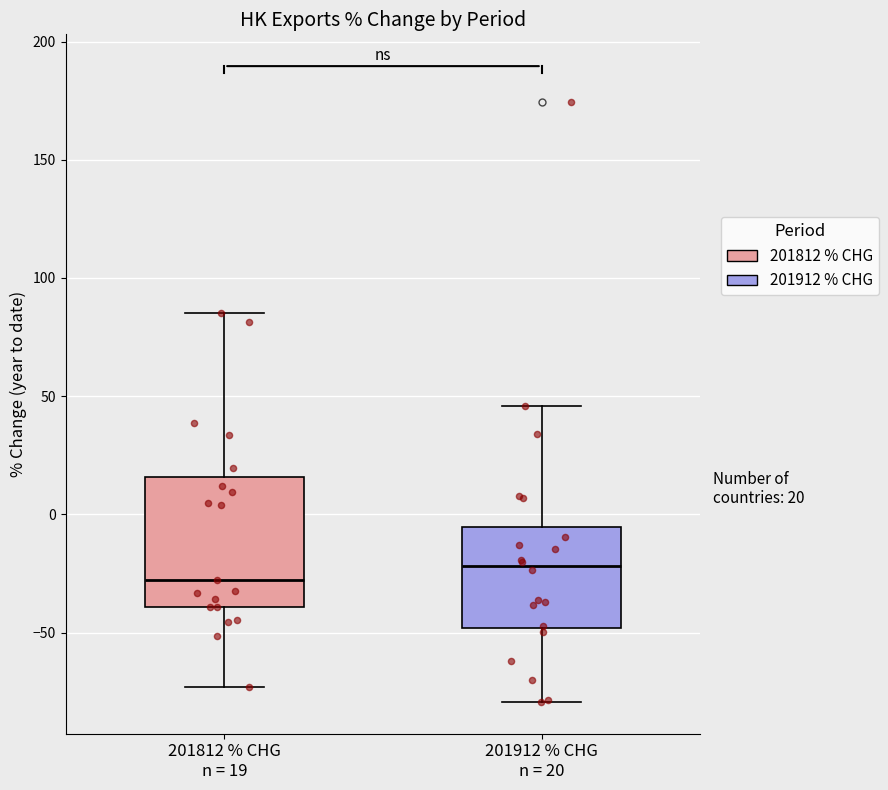

Comparing the boxes themselves (not the whiskers), which one is the tallest?

201812 % CHG n = 19